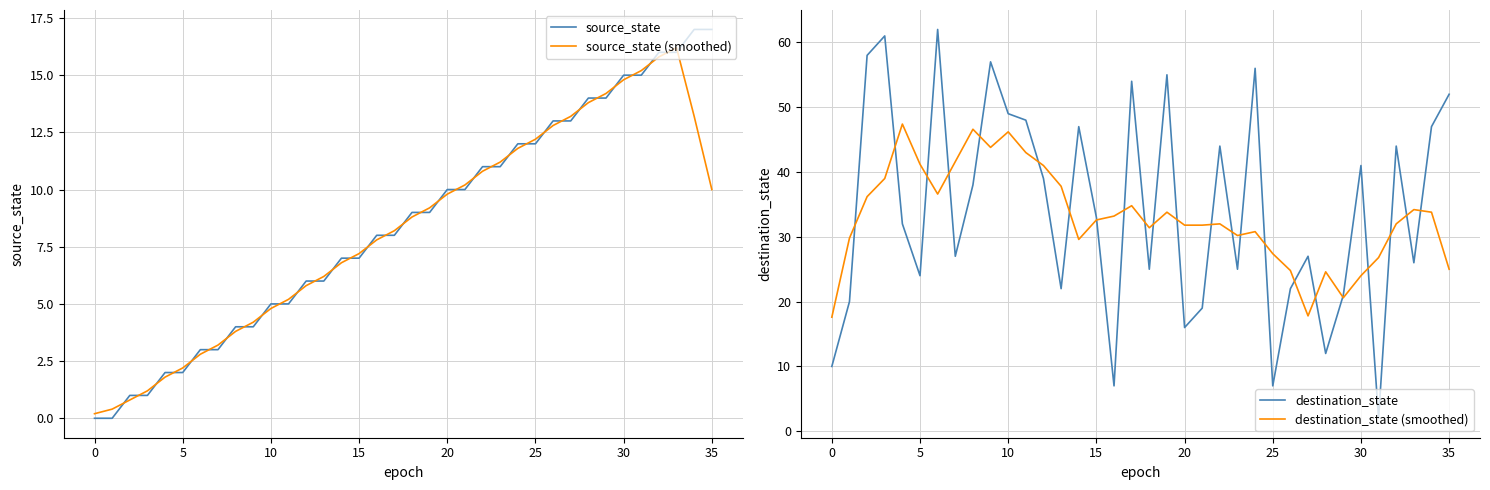

How many data points in source_state are less than 9?

18